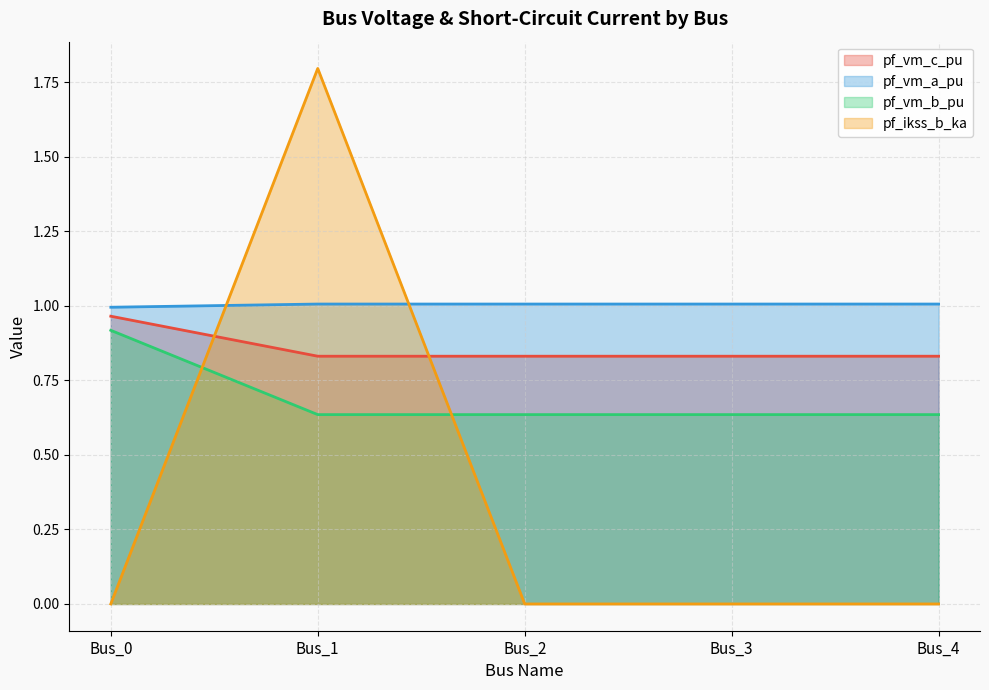

True or false: pf_ikss_b_ka and pf_vm_a_pu intersect in this chart.

True